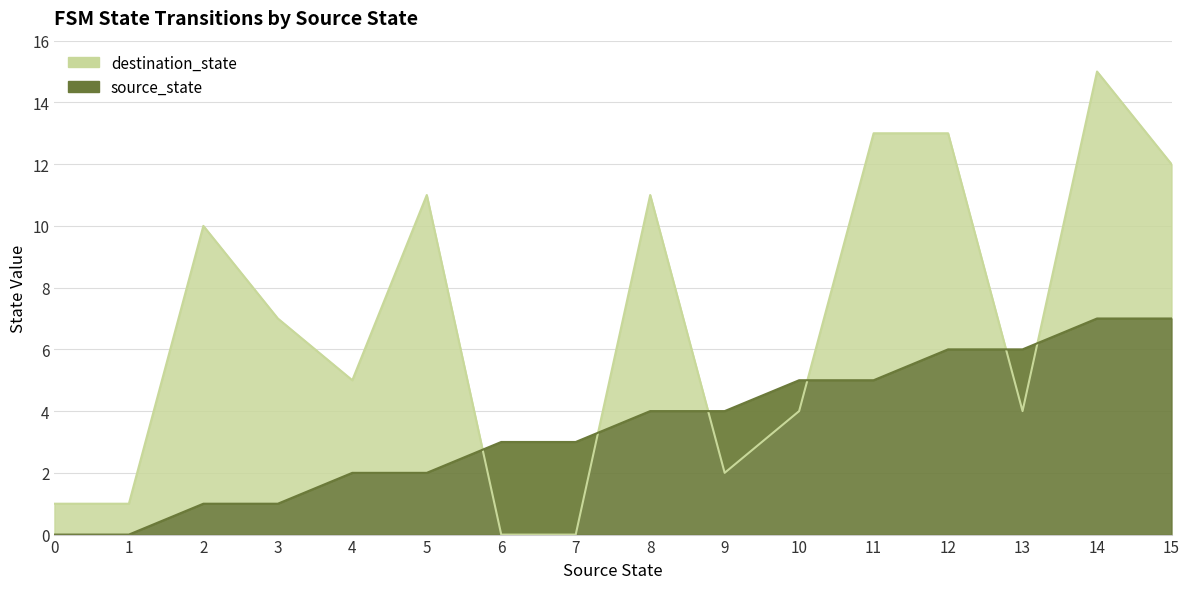

The destination_state series shows 23 at 12. True or false?

False